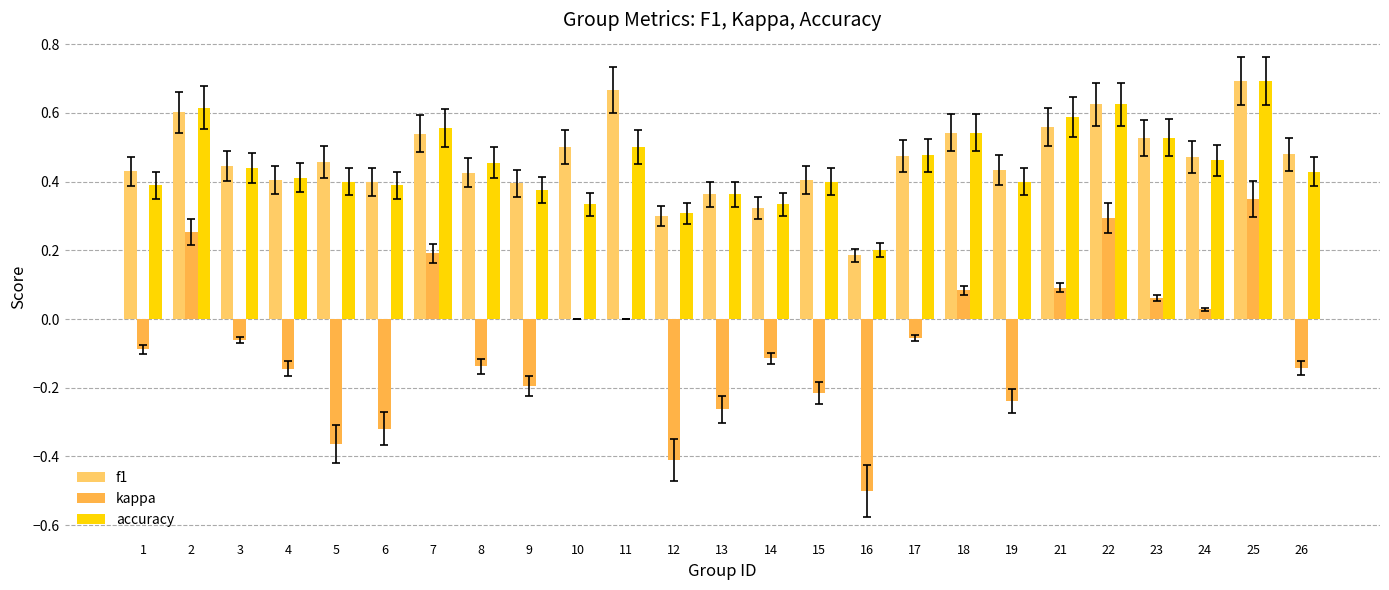

Between 10 and 19, which series saw the biggest shift?

kappa